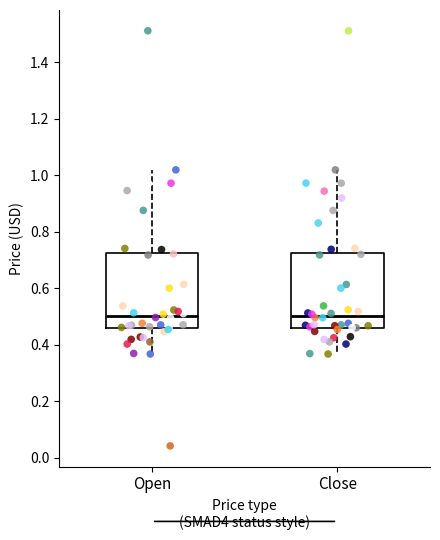

Where does the upper whisker of the box for Open end on the y-axis? The values are not printed on the chart, so give them approximately, as read against the axis.

1.02